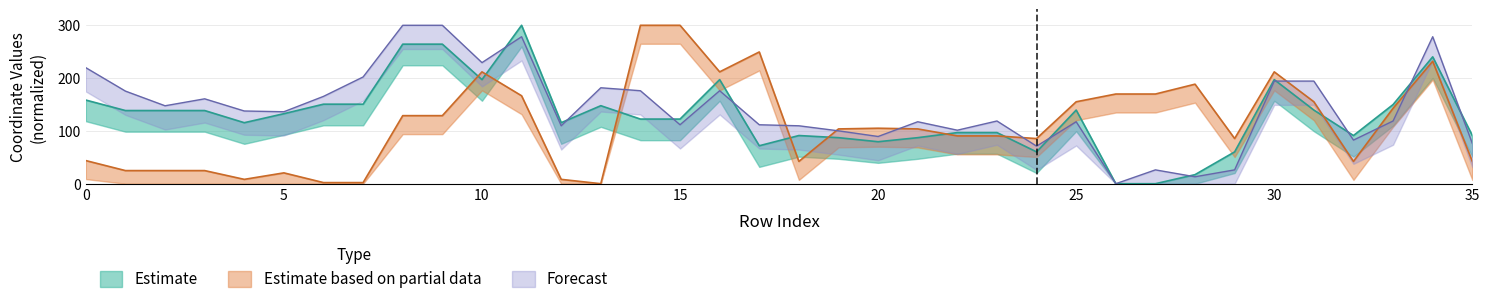

Where is the first local minimum for x0?

4